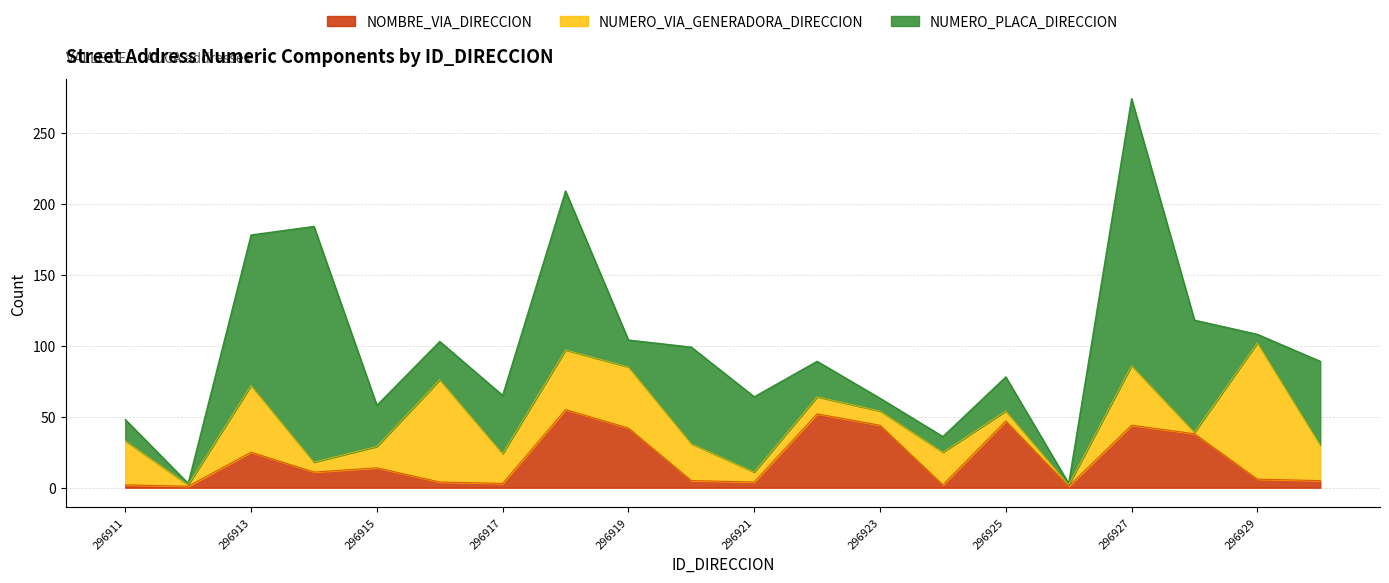

How many times do NUMERO_PLACA_DIRECCION and NOMBRE_VIA_DIRECCION cross each other?

5